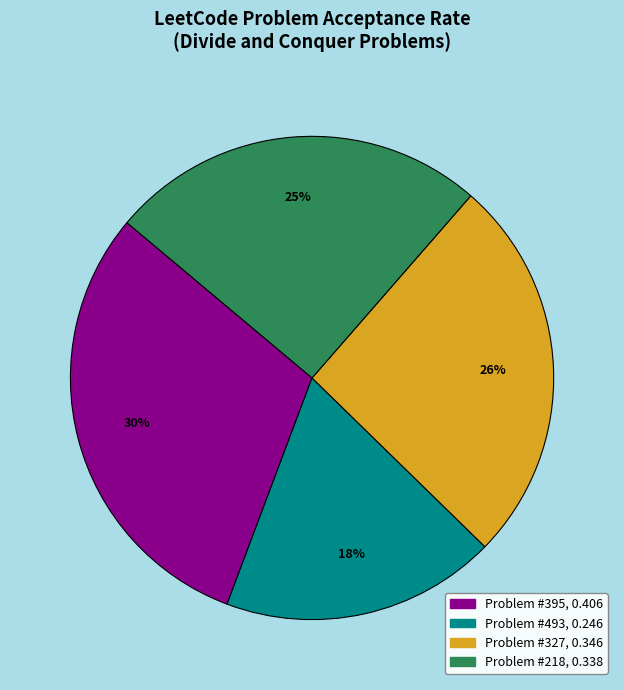

To the nearest percent, what is the average slice percentage?

25%